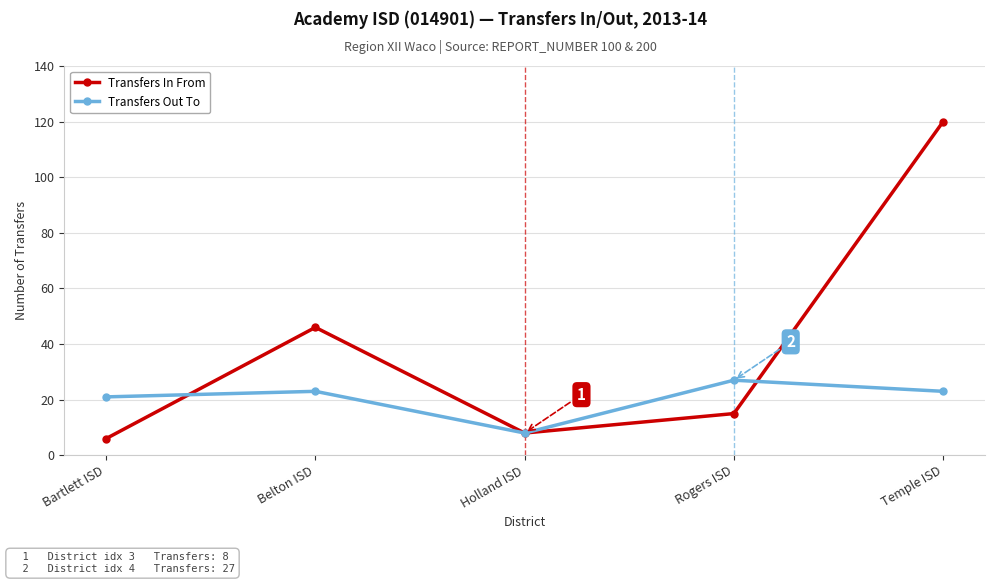

How many series are shown in this chart?

2